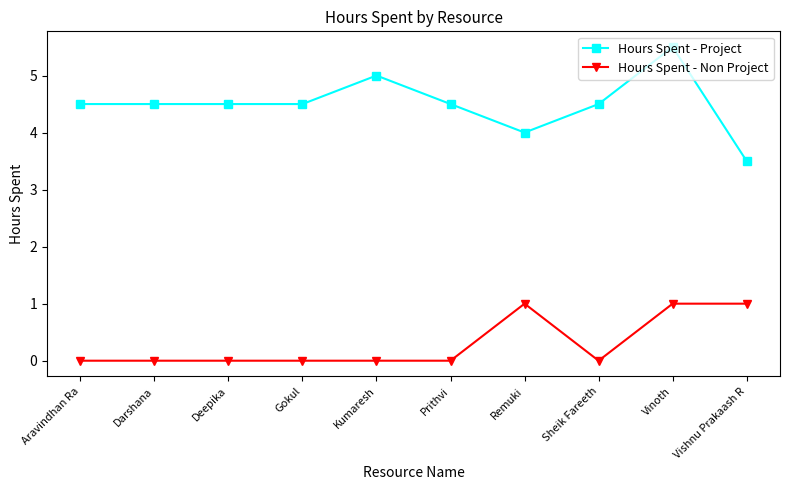

True or false: Hours Spent - Project has more than 0 points higher than both neighbors.

True